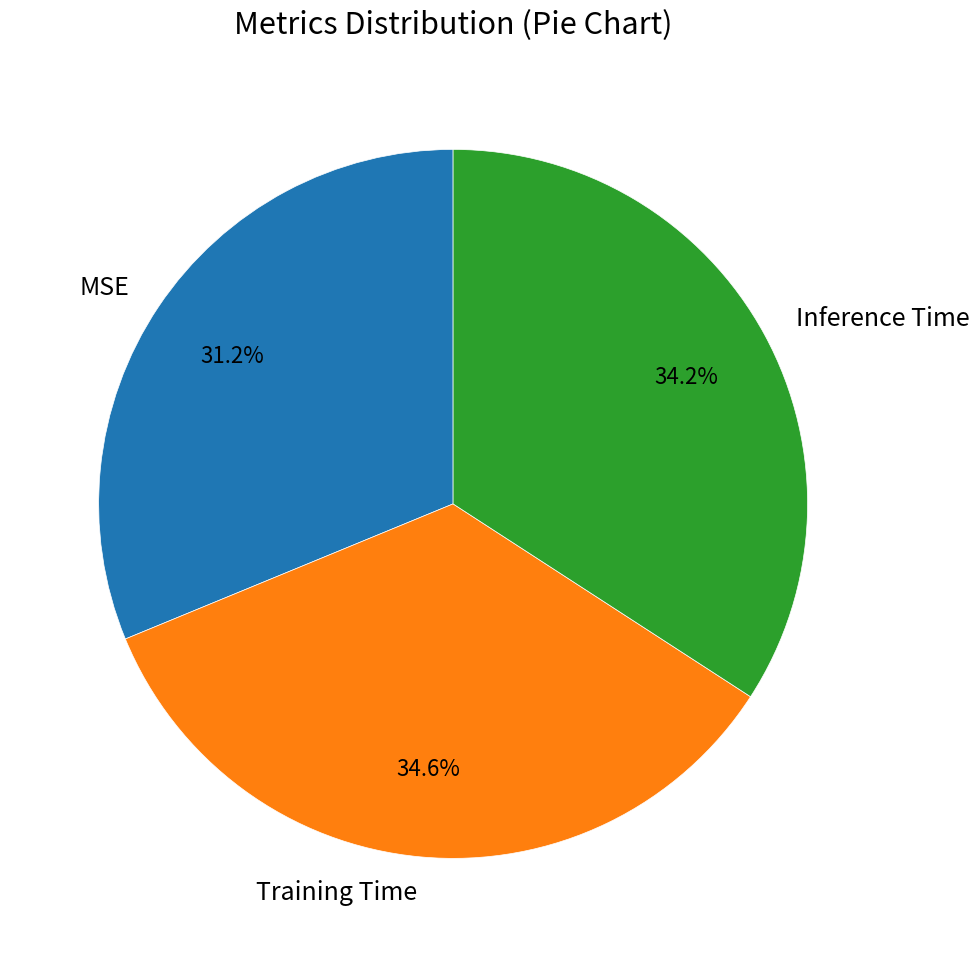

To the nearest percent, what is the difference between the Inference Time and MSE slice percentages?

3%